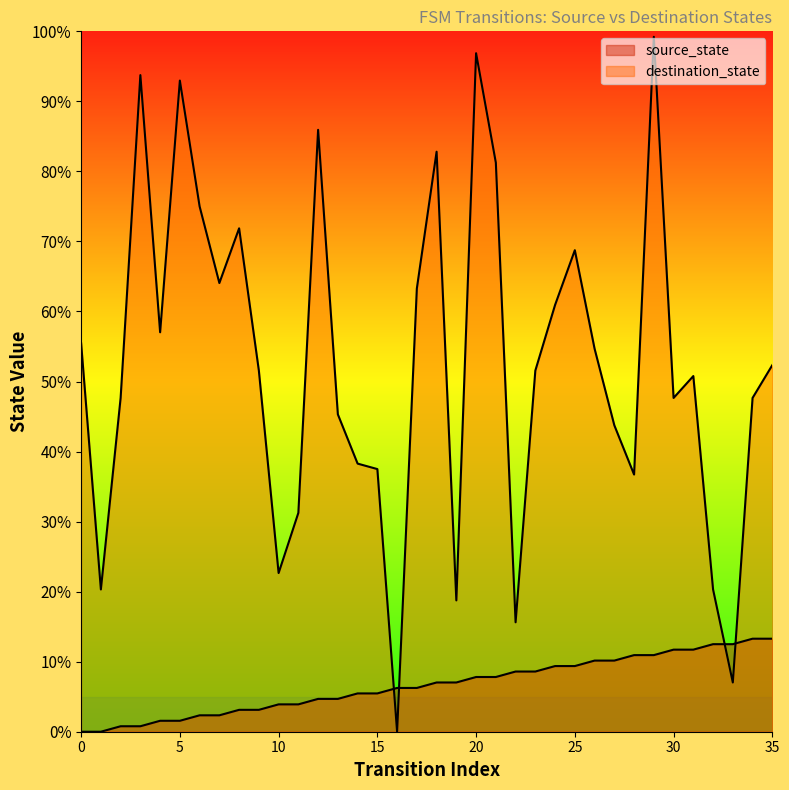

Is the value of source_state at 14 greater than the value of destination_state at 10?

No